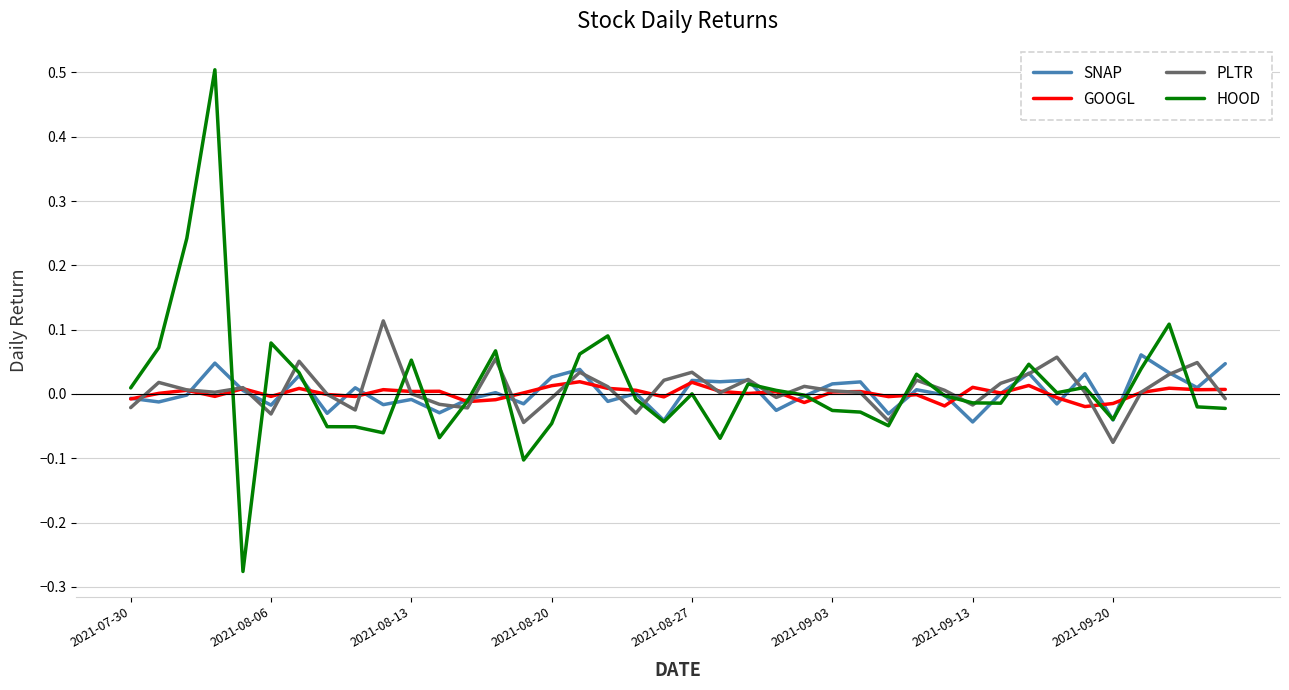

True or false: GOOGL and PLTR cross at least once.

True